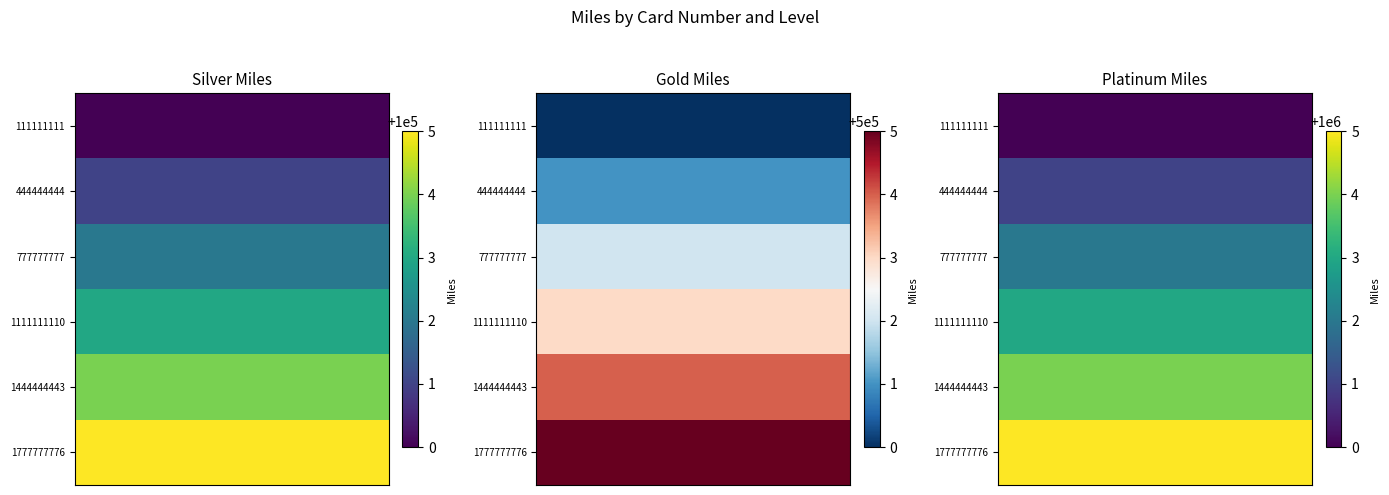

List the series in order of their overall mean, highest first.

Platinum, Gold, Silver